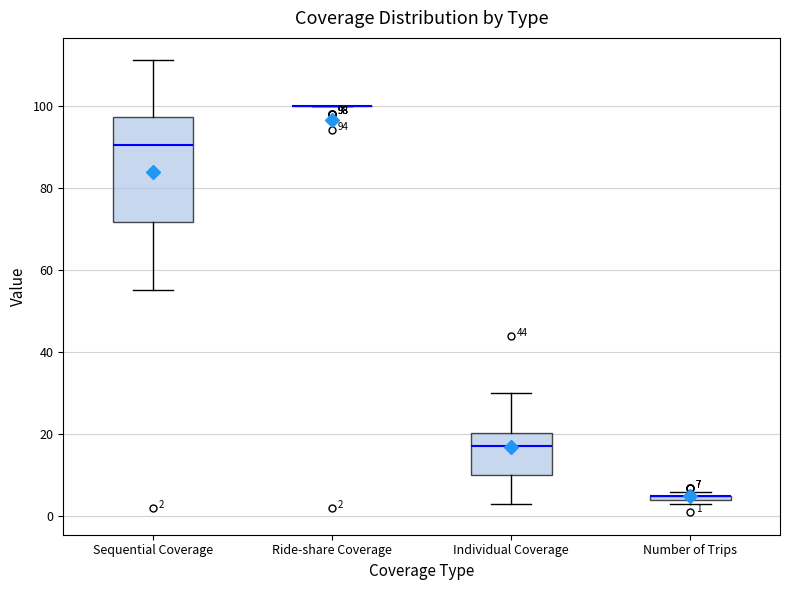

Which box is the tallest, from its lower edge to its upper edge?

Sequential Coverage